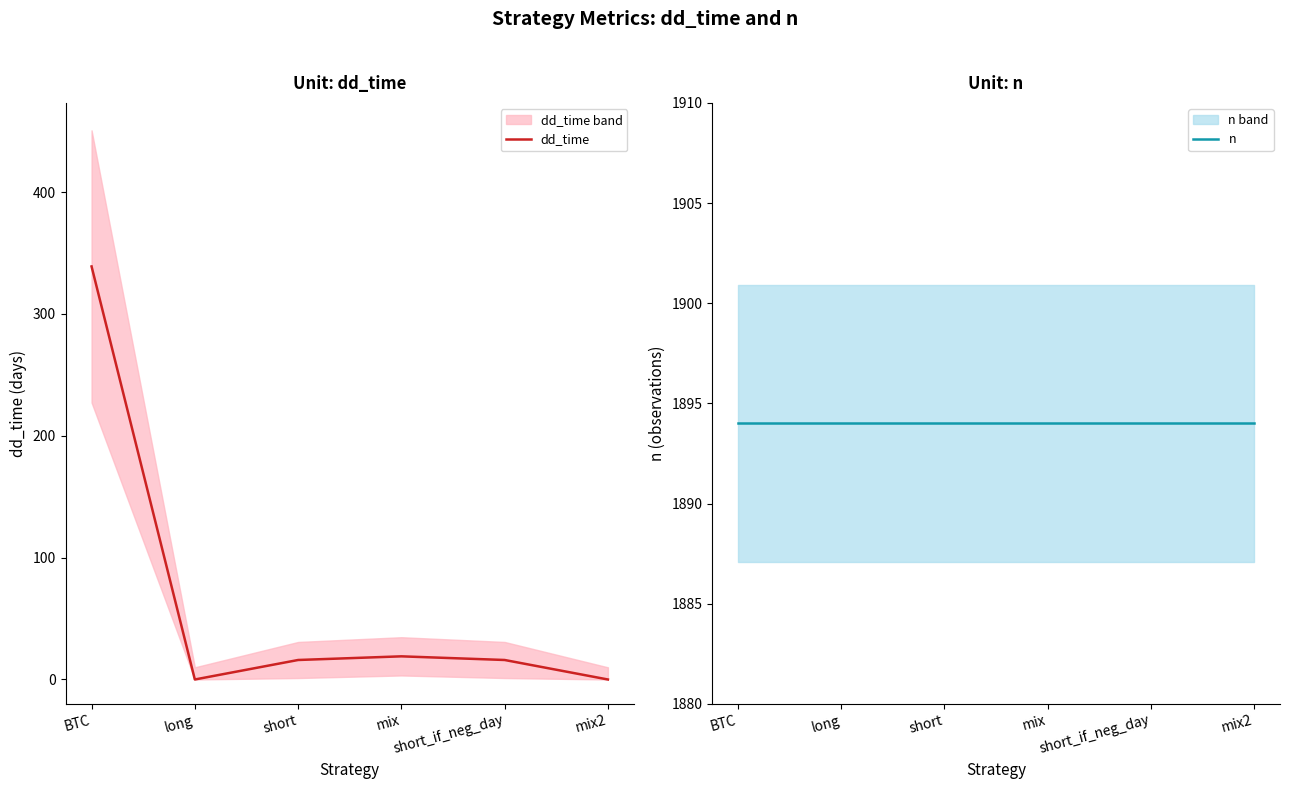

Reading left to right, transcribe all the data shown in this chart.

dd_time: BTC=339	long=0	short=16	mix=19	short_if_neg_day=16	mix2=0
n: BTC=1894	long=1894	short=1894	mix=1894	short_if_neg_day=1894	mix2=1894